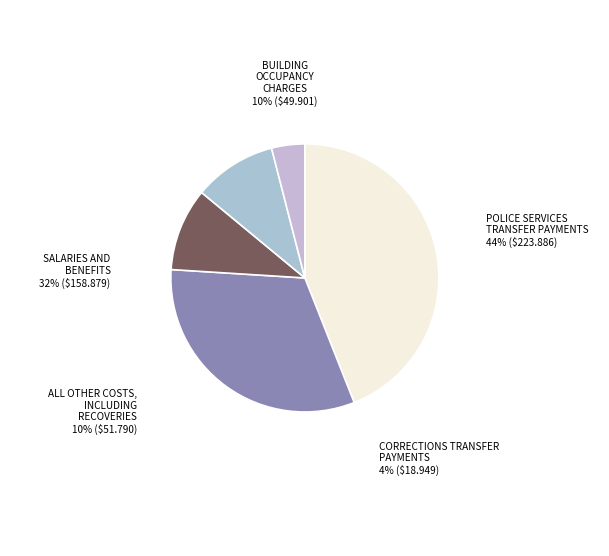

The 0 slice represents 10% of the pie. True or false?

False